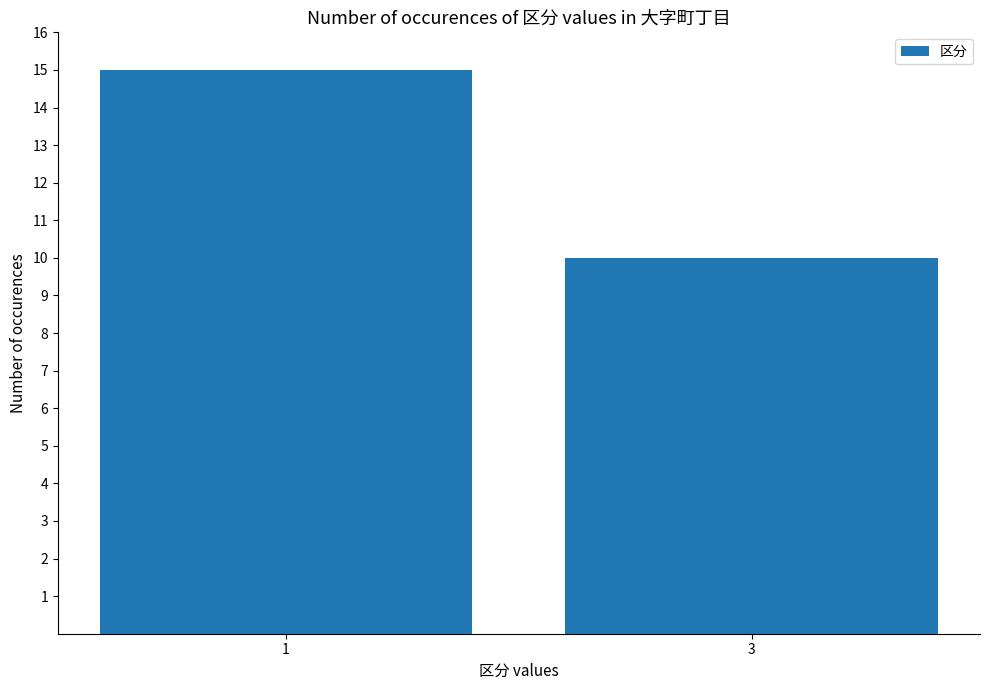

What is the value of the 2nd bar from the left?

10